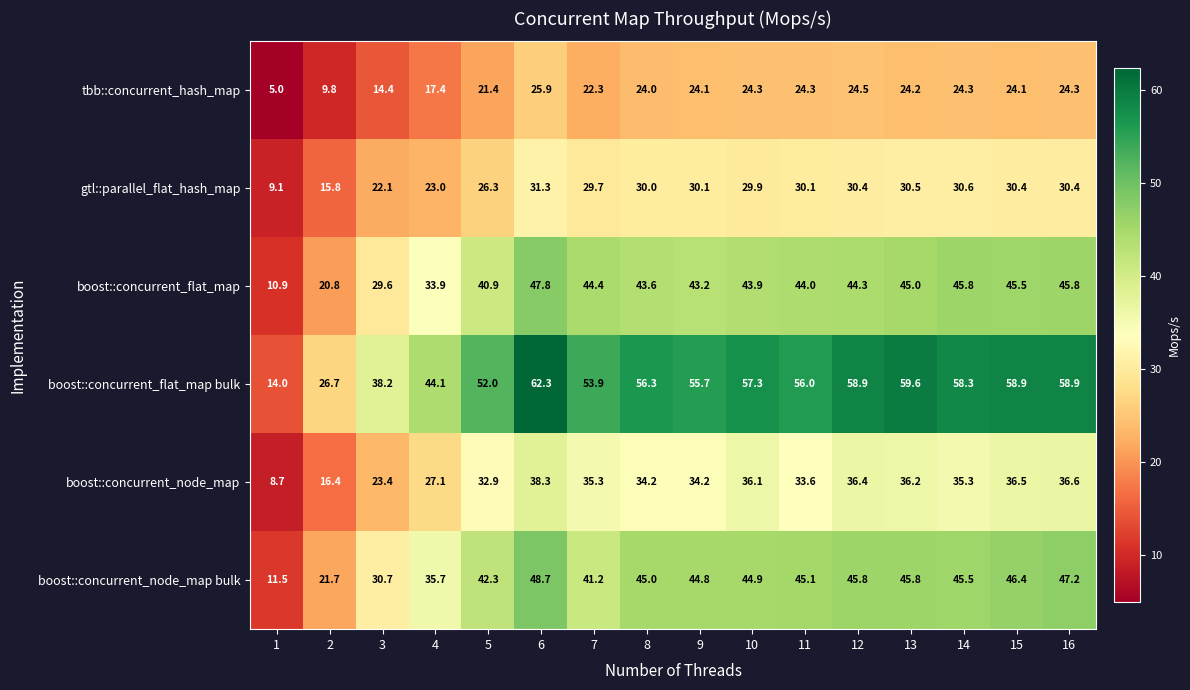

What is the smallest value displayed?

5.0